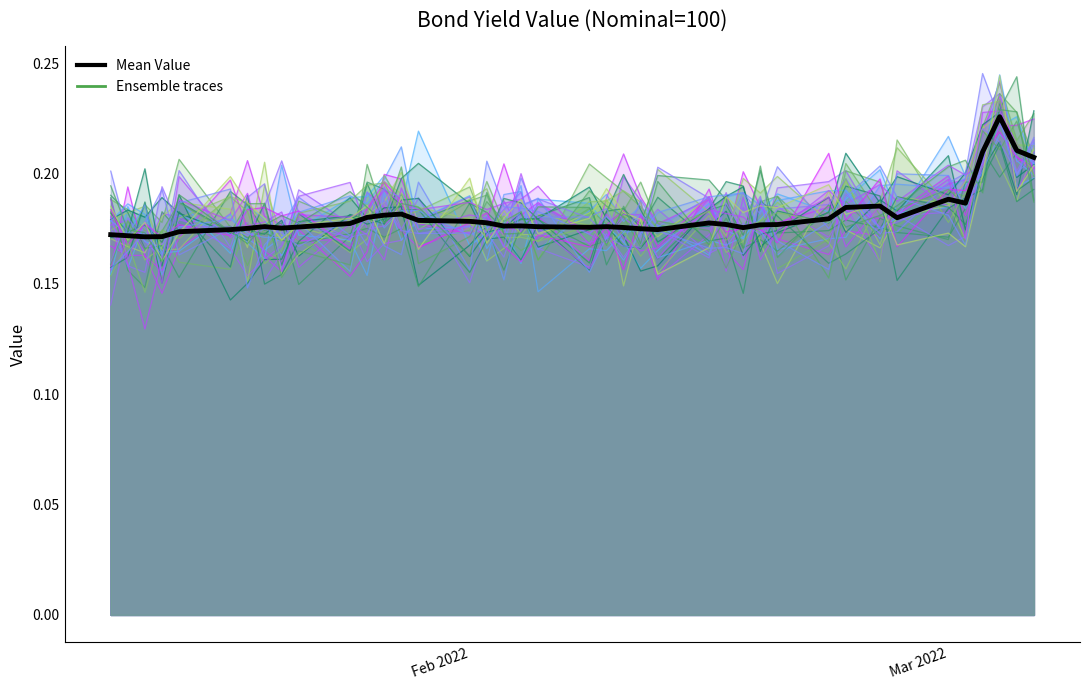

Where is the data nearest to the value 0?

2022-01-13